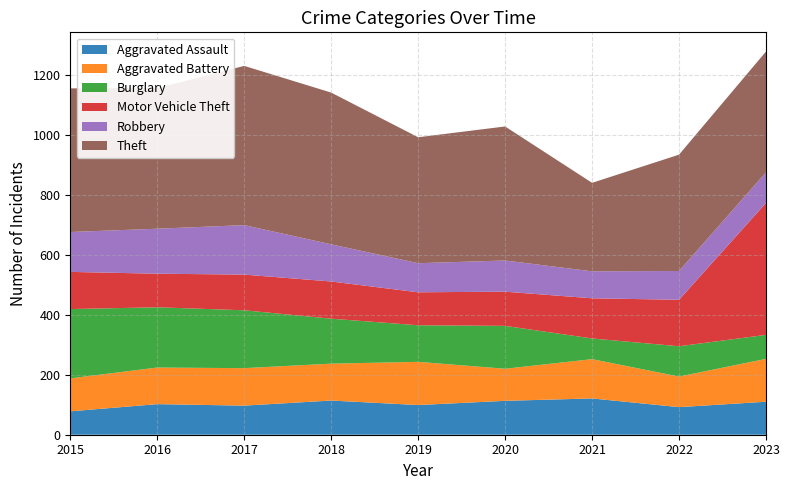

Reading right to left, what are all the values shown in this chart?

Aggravated Assault: 2023=110	2022=92	2021=121	2020=113	2019=99	2018=114	2017=97	2016=102	2015=78
Aggravated Battery: 2023=143	2022=102	2021=131	2020=107	2019=144	2018=123	2017=125	2016=122	2015=110
Burglary: 2023=80	2022=101	2021=69	2020=143	2019=122	2018=150	2017=193	2016=201	2015=231
Motor Vehicle Theft: 2023=440	2022=155	2021=134	2020=114	2019=110	2018=124	2017=119	2016=112	2015=124
Robbery: 2023=102	2022=96	2021=90	2020=104	2019=97	2018=124	2017=165	2016=150	2015=133
Theft: 2023=403	2022=388	2021=295	2020=447	2019=420	2018=506	2017=531	2016=469	2015=479